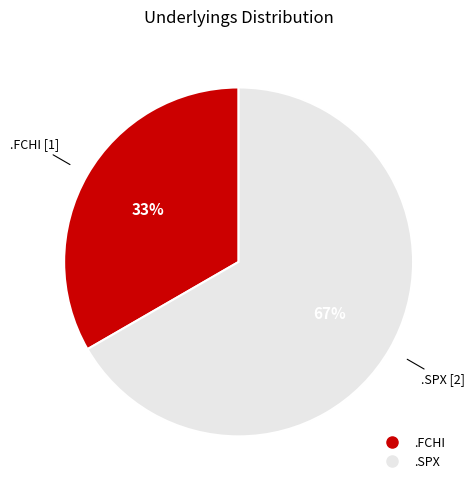

Count the number of slices in the pie.

2